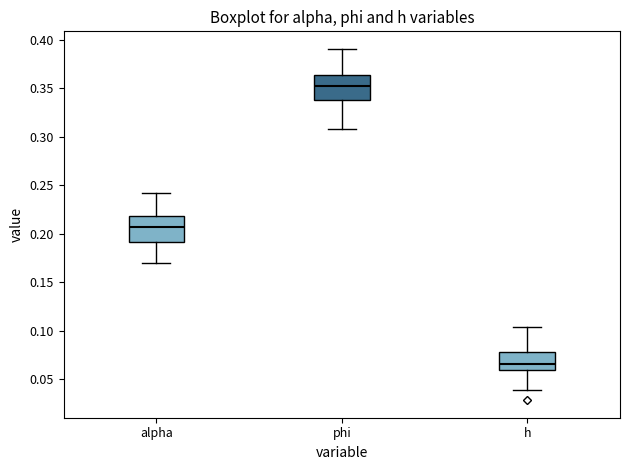

Which box's median line is the lowest?

h